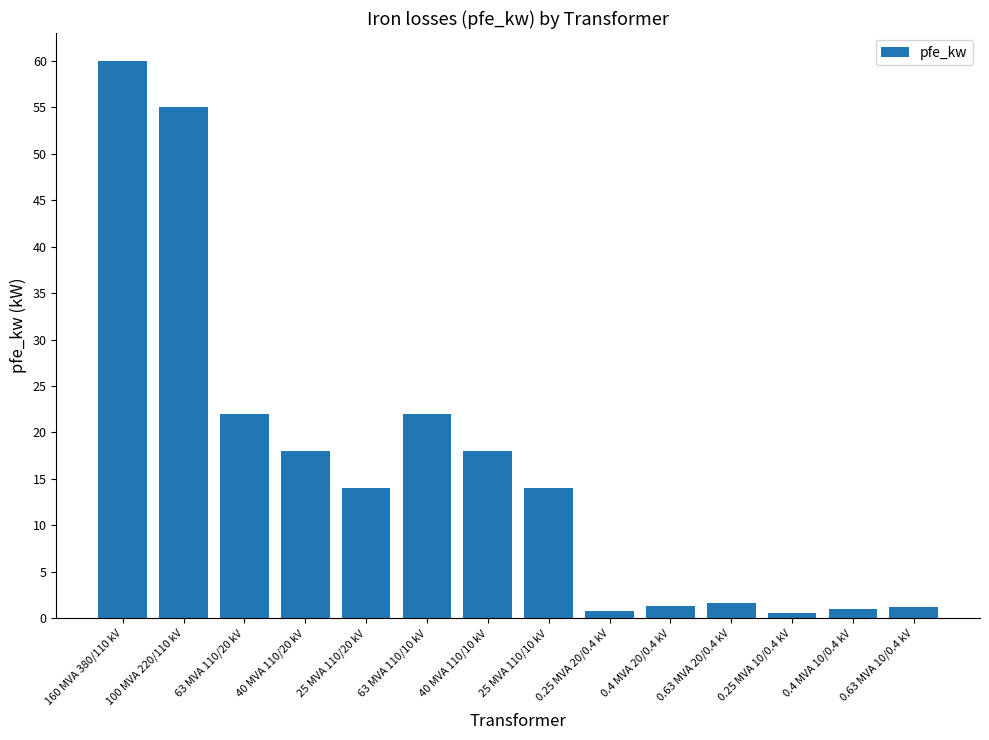

At which category does the chart reach its peak across all series?

160 MVA 380/110 kV